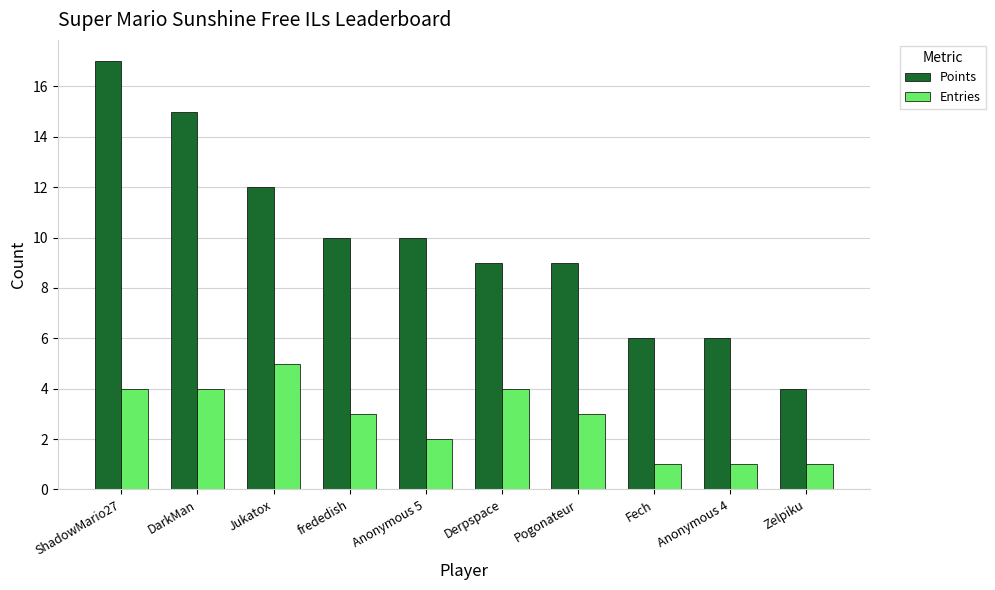

How many Entries values are between 1 and 4?

9